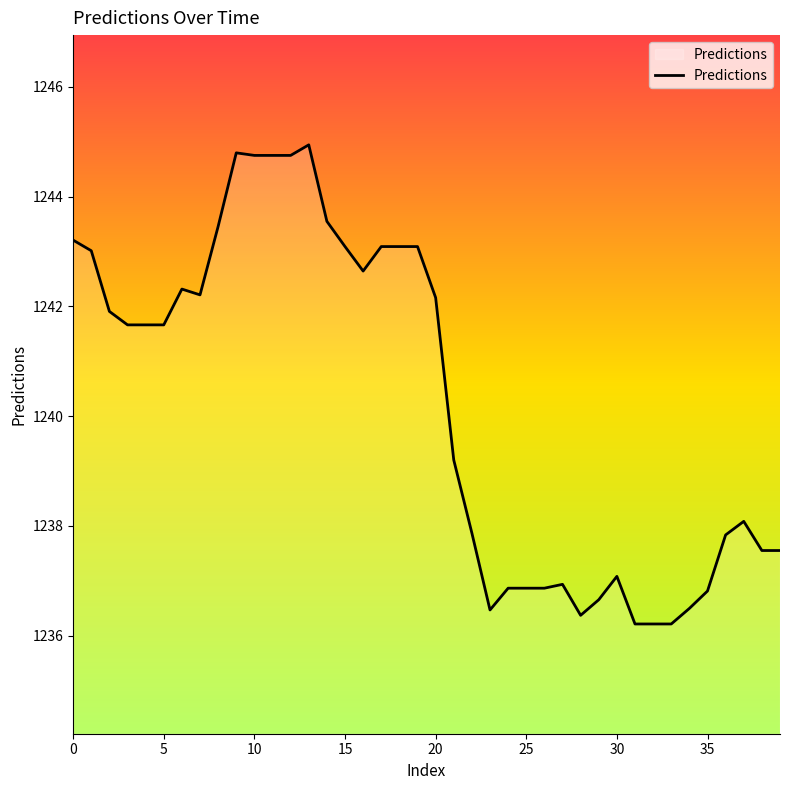

What is the smallest value displayed?

1236.2